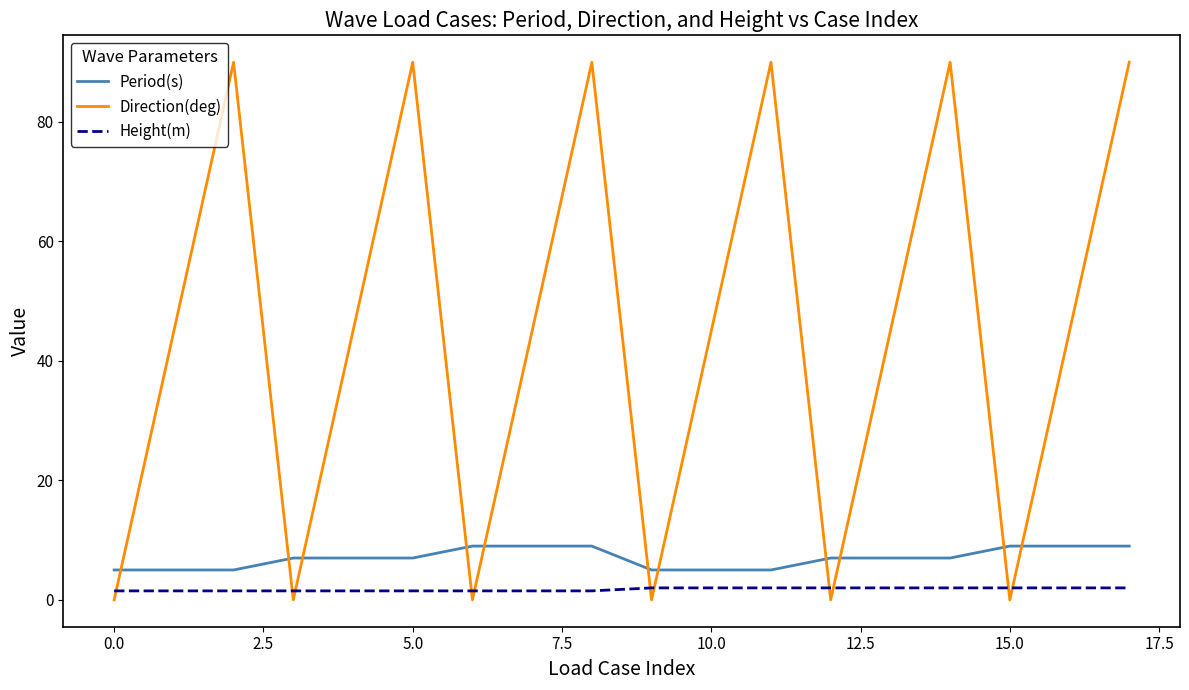

Reading right to left, list all the values displayed in this chart.

Period(s): 9.0	9.0	9.0	7.0	7.0	7.0	5.0	5.0	5.0	9.0	9.0	9.0	7.0	7.0	7.0	5.0	5.0	5.0
Direction(deg): 90.0	45.0	0.0	90.0	45.0	0.0	90.0	45.0	0.0	90.0	45.0	0.0	90.0	45.0	0.0	90.0	45.0	0.0
Height(m): 2.0	2.0	2.0	2.0	2.0	2.0	2.0	2.0	2.0	1.5	1.5	1.5	1.5	1.5	1.5	1.5	1.5	1.5